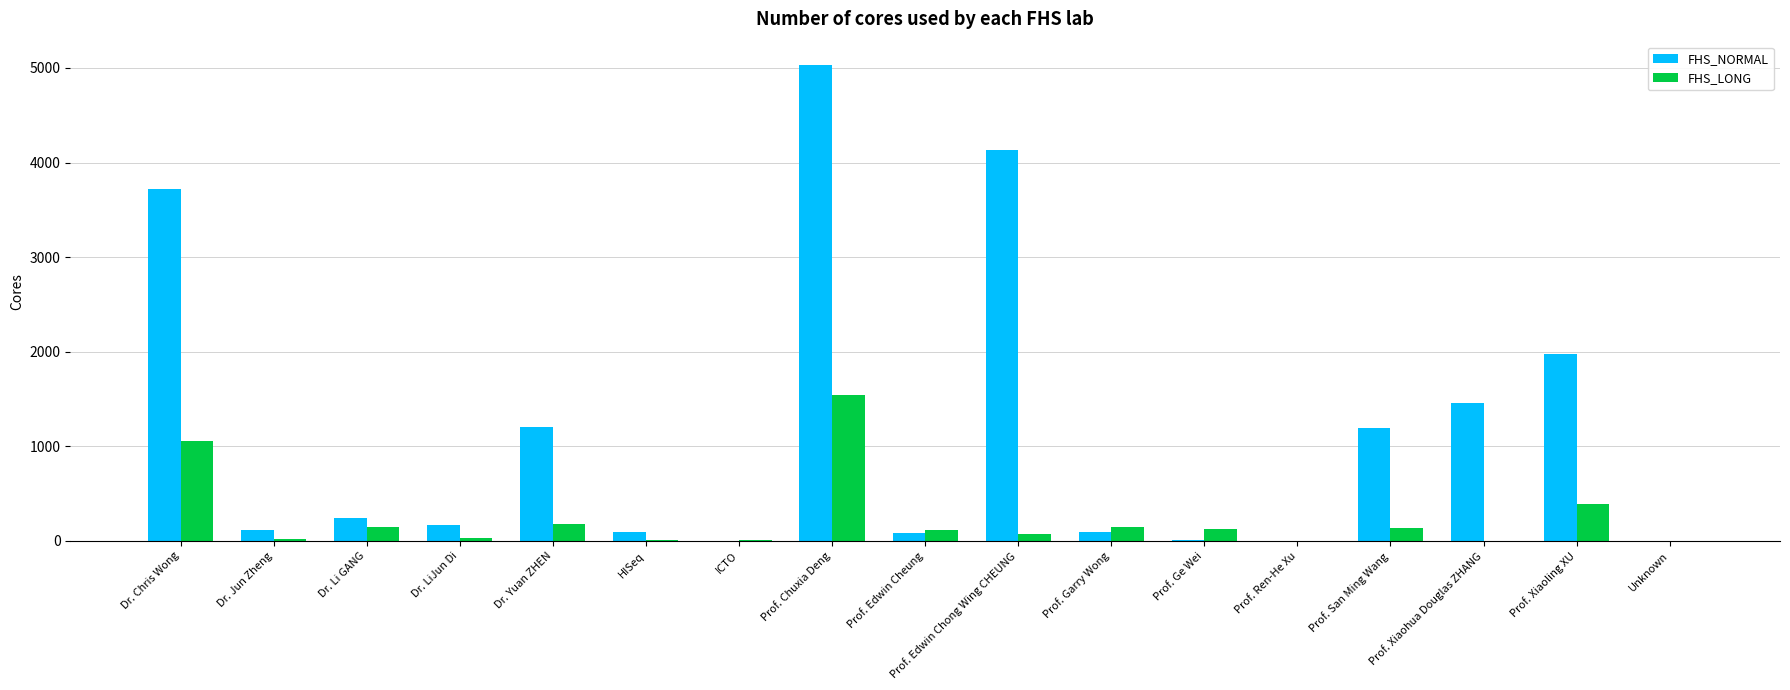

Is it true that FHS_NORMAL equals 1204 at Dr. Yuan ZHEN?

True